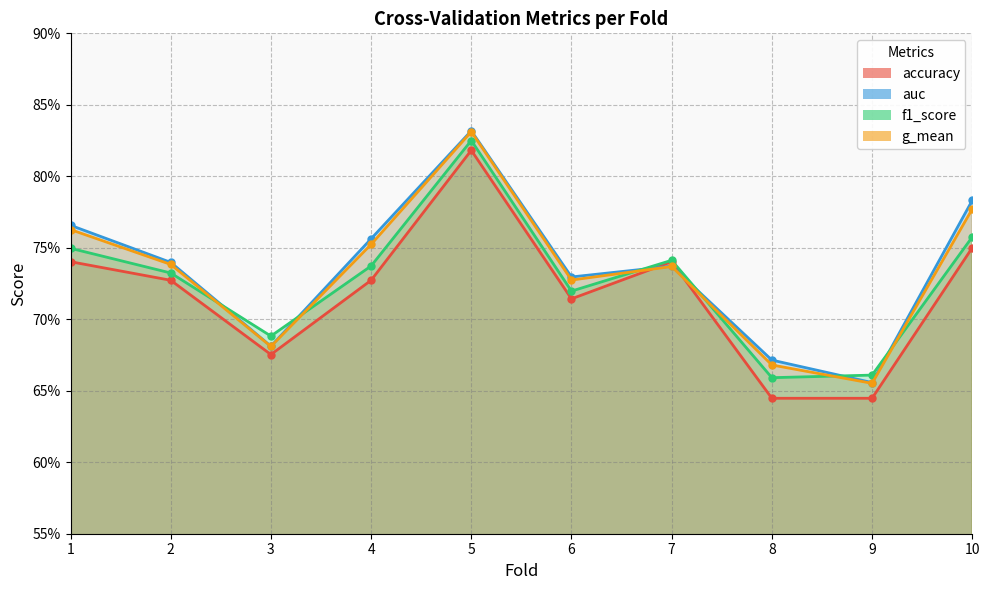

What is the sum of all auc values?

7.4